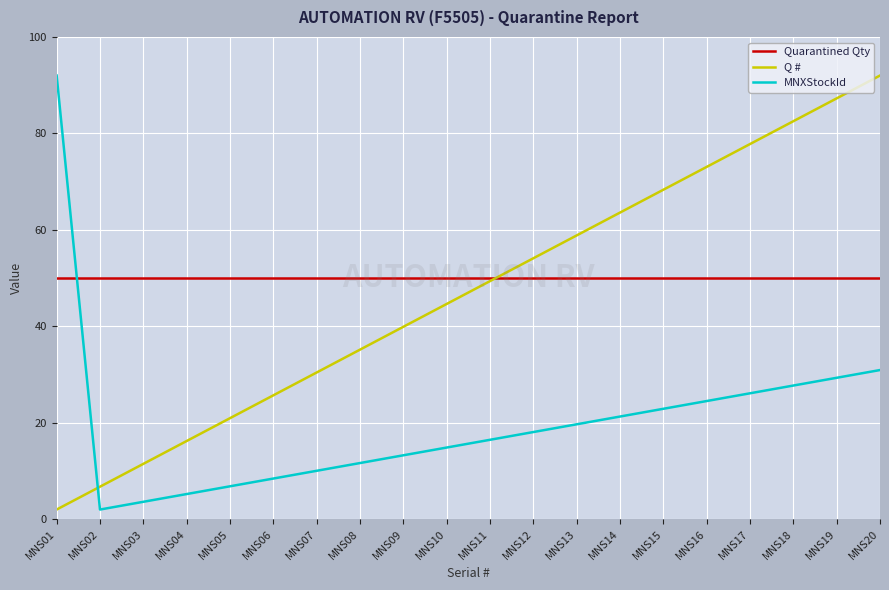

At which category is the sum across all series the highest?

MNS20